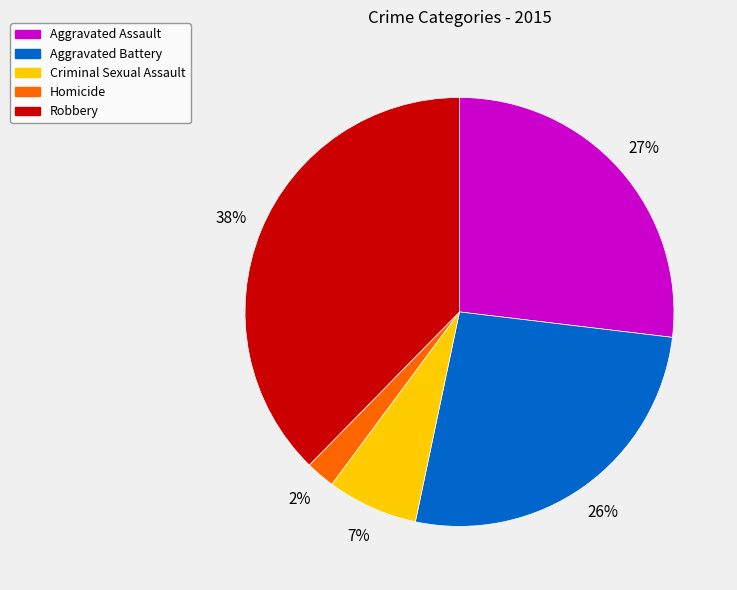

How many slices are in this pie chart?

5